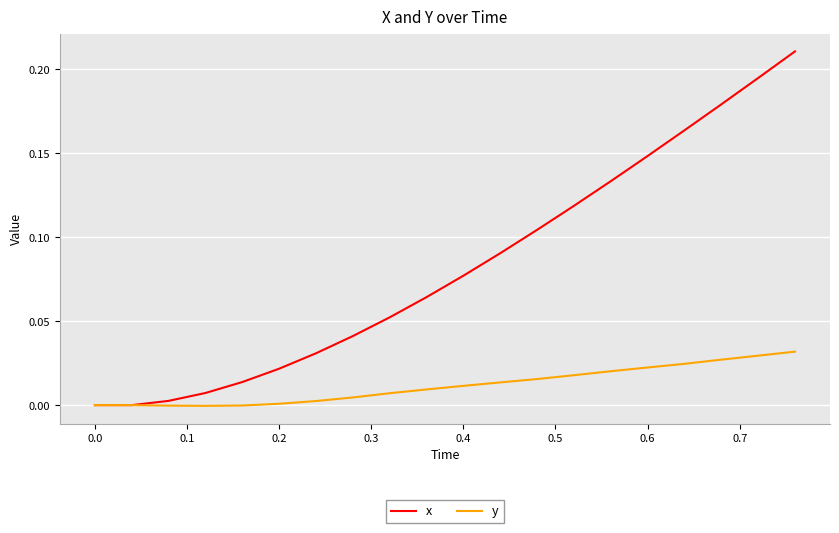

List the series in order of their peak value, lowest first.

y, x